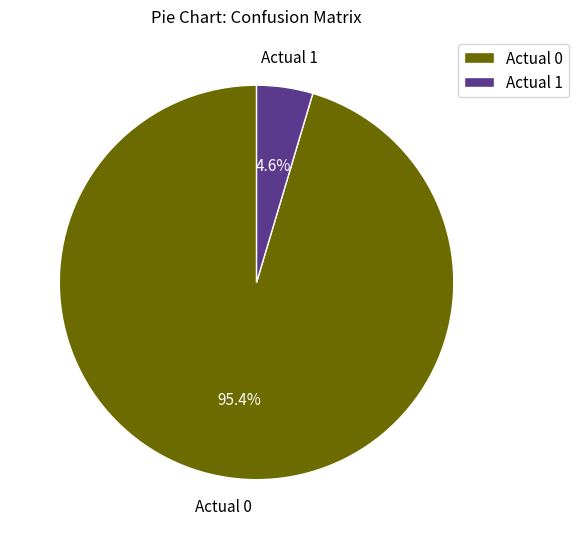

Rank the categories by value from lowest to highest.

Actual 1, Actual 0